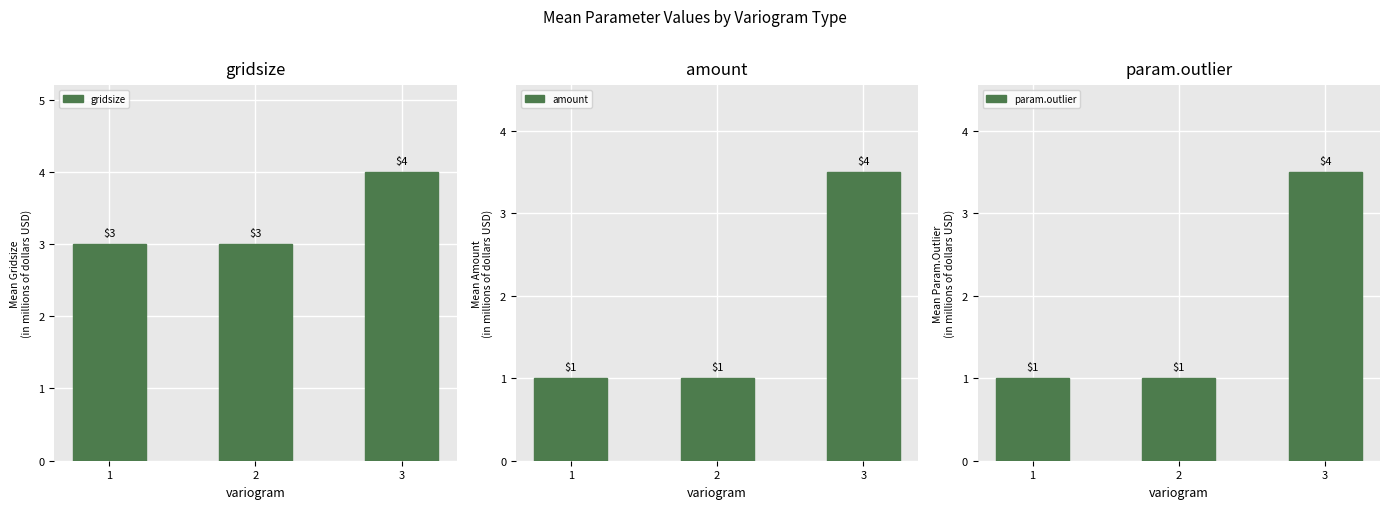

Between 3 and 2, which is larger?

3